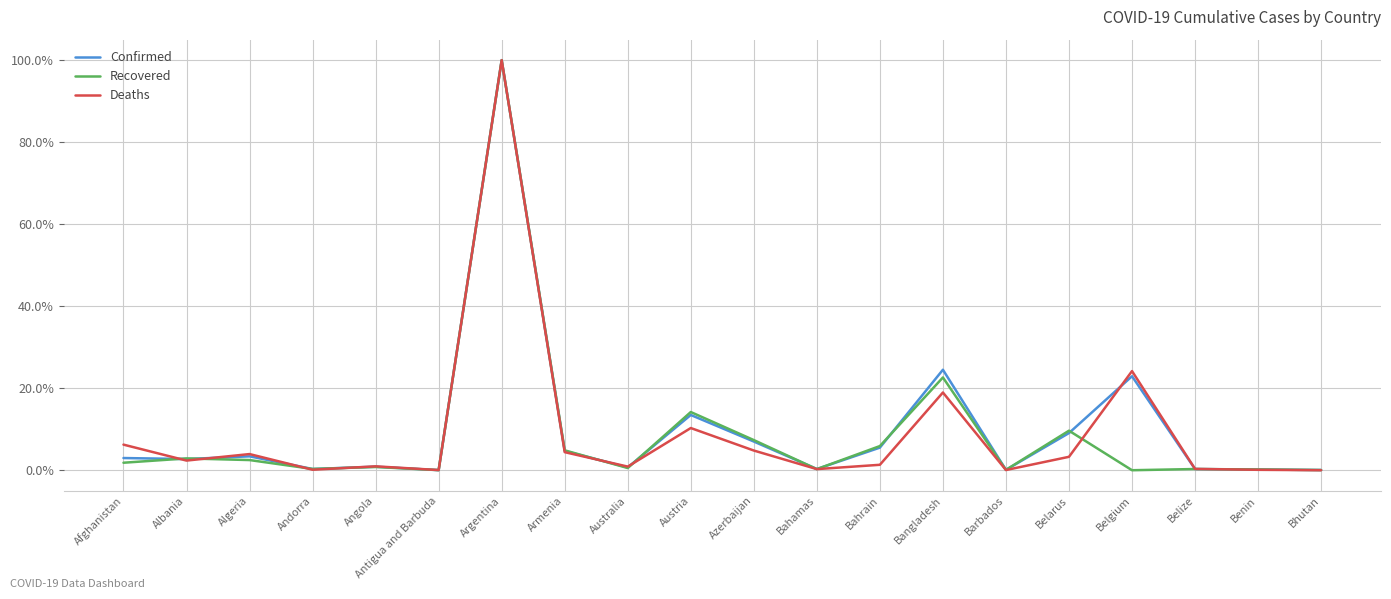

Read the Deaths value at Albania.

2.4